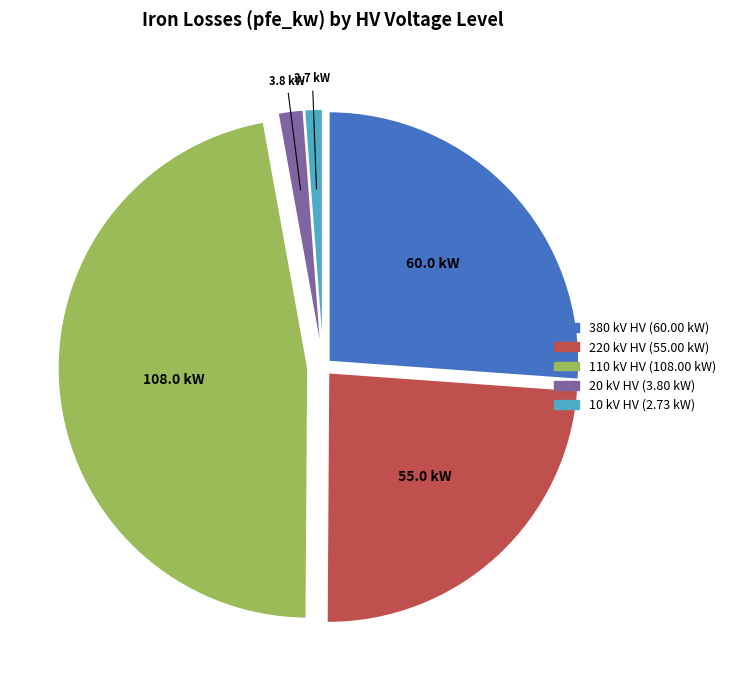

Is there a majority slice in this chart?

No